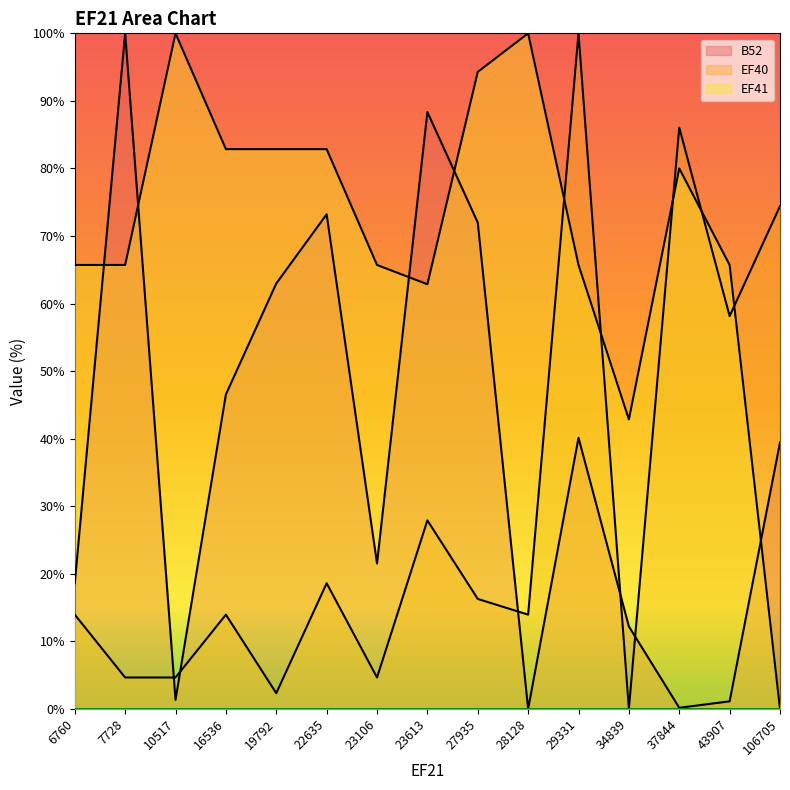

Reading right to left, what are all the values shown in this chart?

B52: 39.4	1.1	0.2	12.2	40.1	0.0	72.0	88.4	21.5	73.2	63.0	46.6	1.3	100.0	18.6
EF40: 74.4	58.1	86.0	0.0	100.0	14.0	16.3	27.9	4.7	18.6	2.3	14.0	4.7	4.7	14.0
EF41: 0.0	65.7	80.0	42.9	65.7	100.0	94.3	62.9	65.7	82.9	82.9	82.9	100.0	65.7	65.7